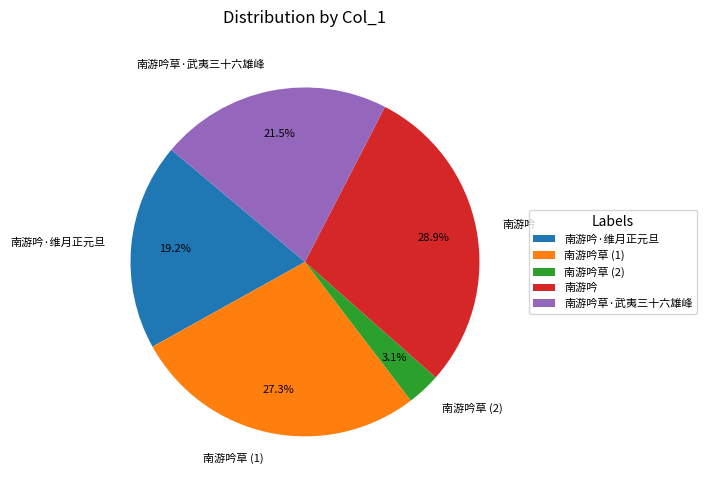

How many slices are in this pie chart?

5